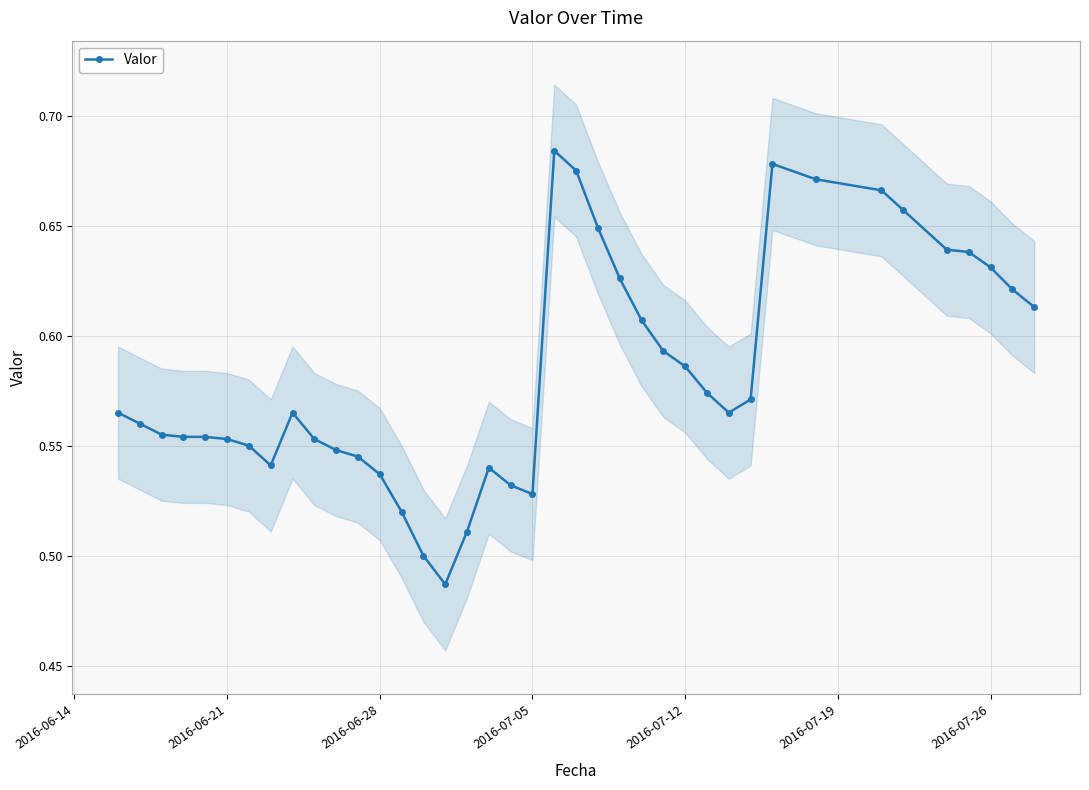

How many Valor values are between 0 and 1?

39